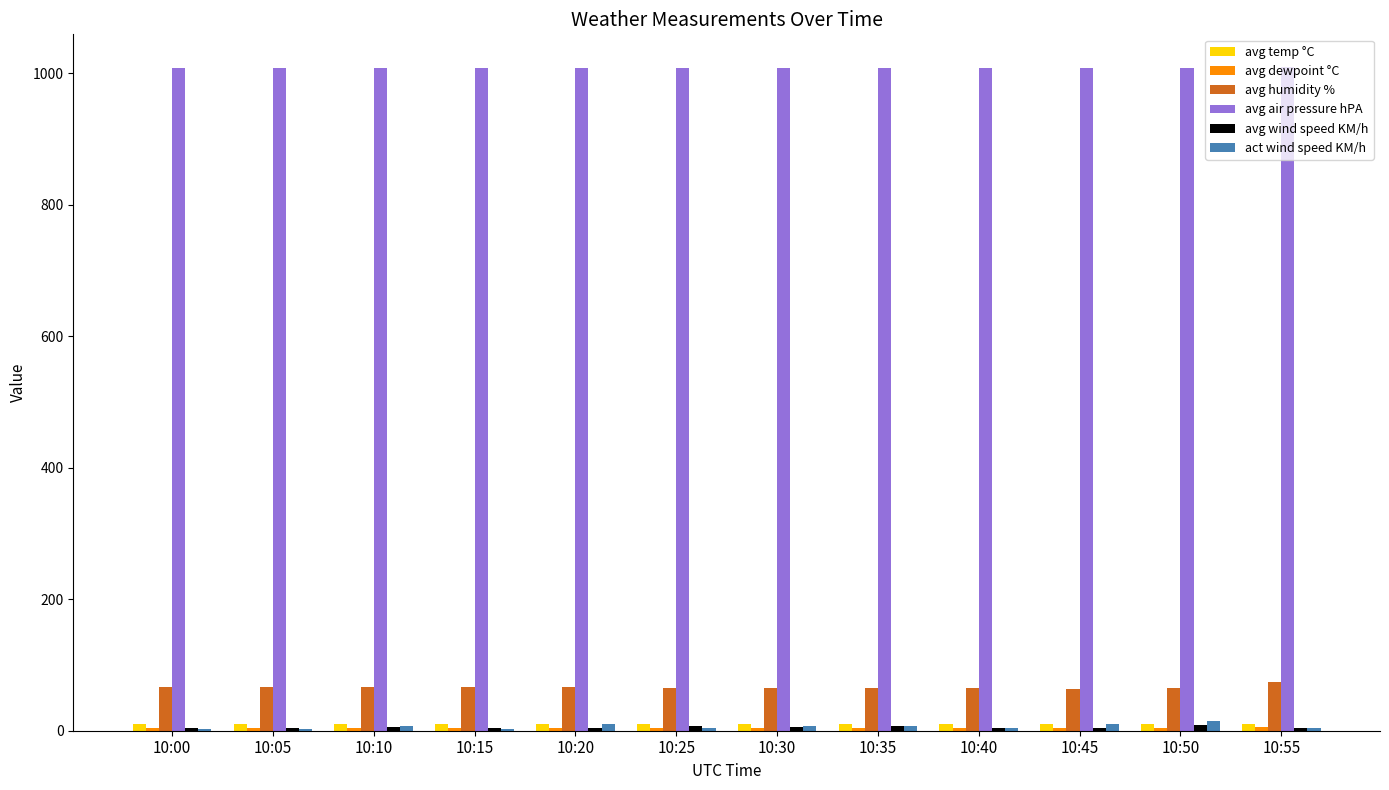

What is the highest value of the avg humidity % series?

74.5